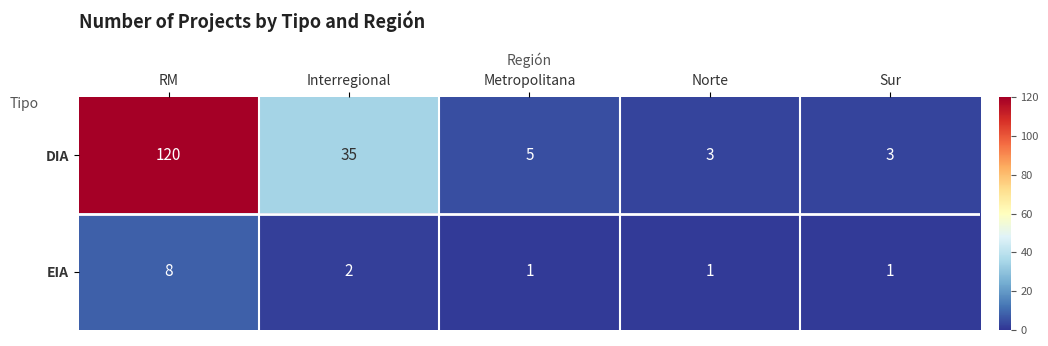

Reading left to right, what are all the values shown in this chart?

DIA: 120	35	5	3	3
EIA: 8	2	1	1	1